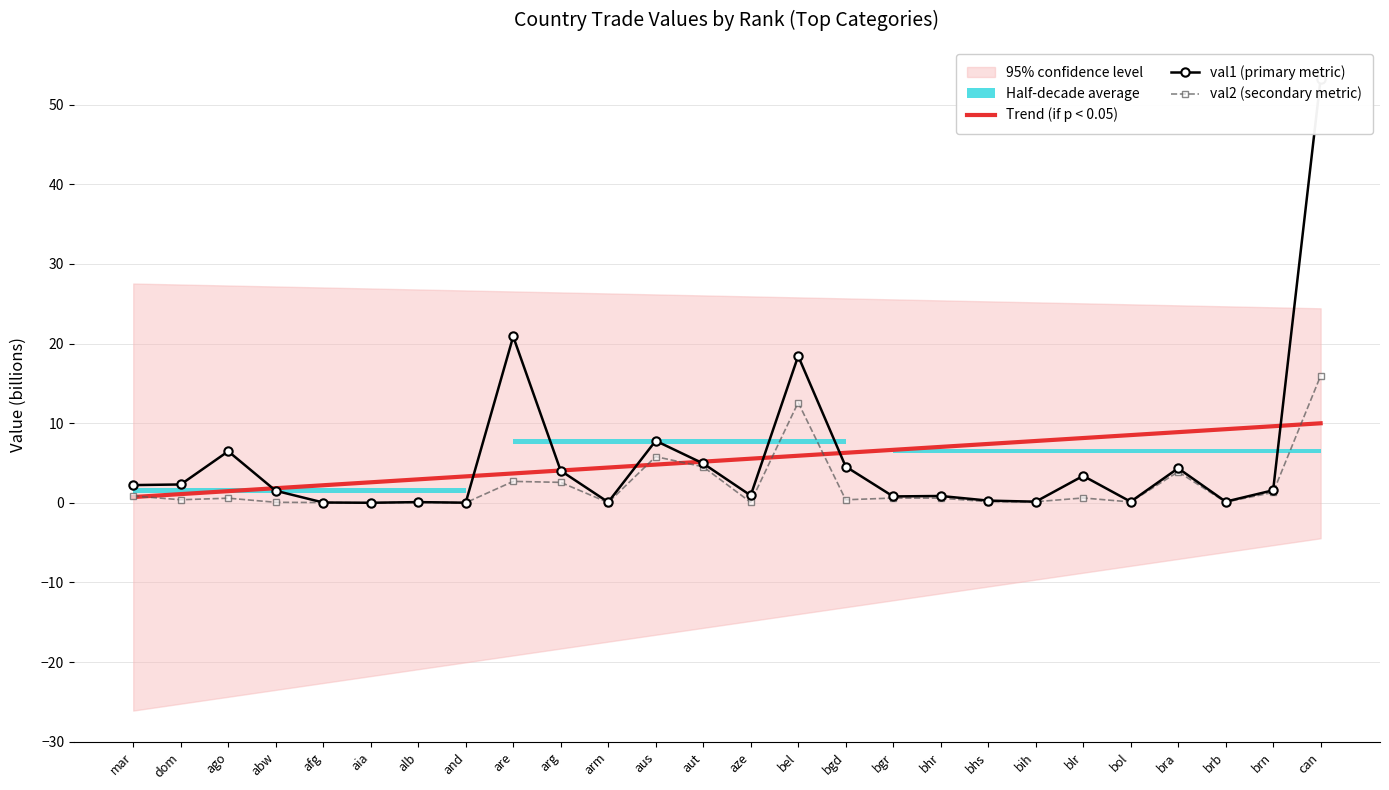

What are all the series names shown in the legend?

Trend (if p < 0.05), val1 (primary metric), val2 (secondary metric)